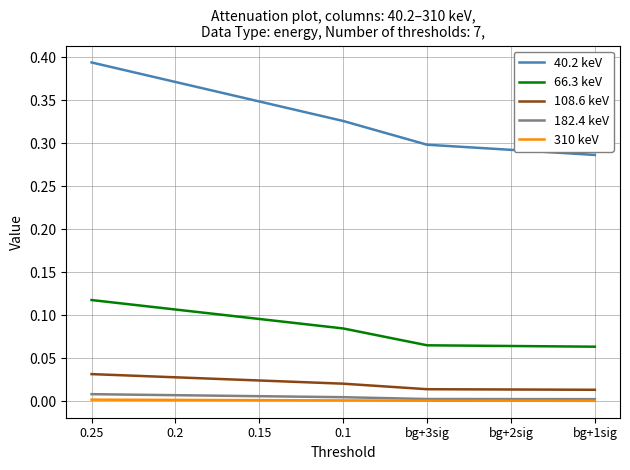

Is the value of 182.4 keV at 0.1 greater than the value of 40.2 keV at 0.2?

No